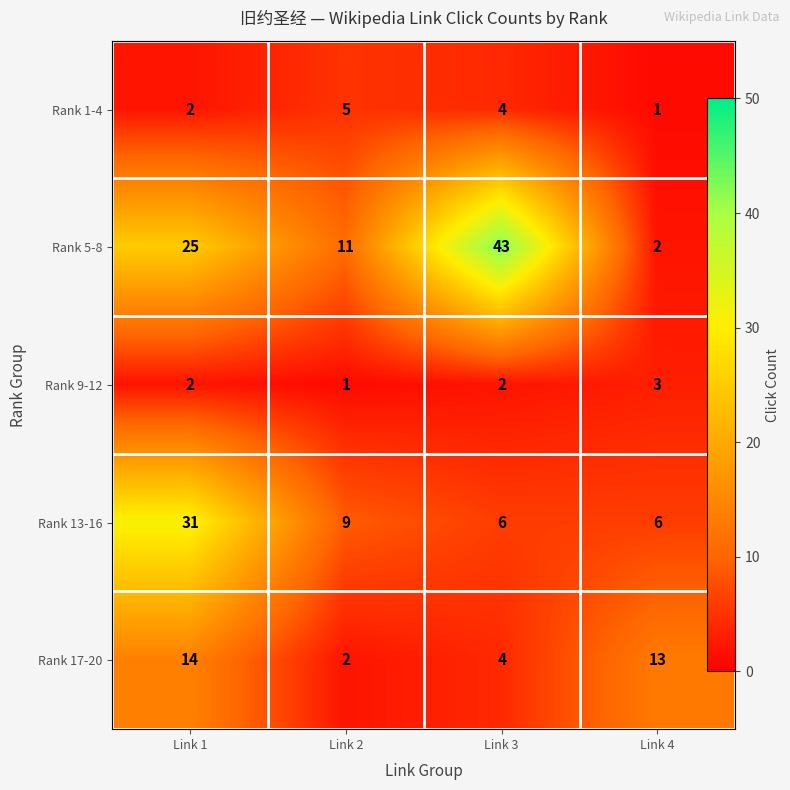

List the series in order of their peak value, lowest first.

Rank 9-12, Rank 1-4, Rank 17-20, Rank 13-16, Rank 5-8